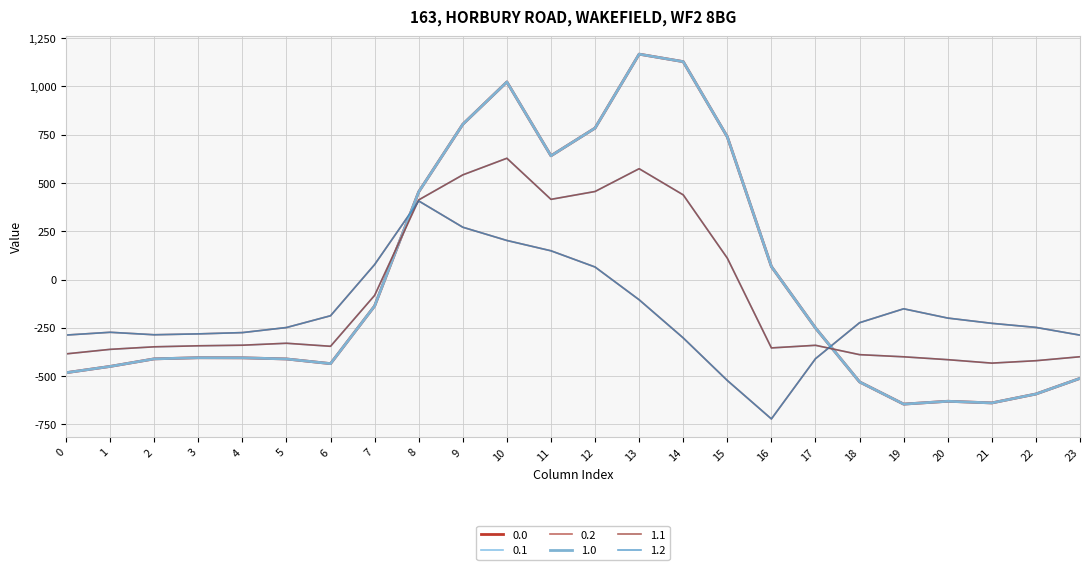

Is this an area chart (filled region under the line)?

No